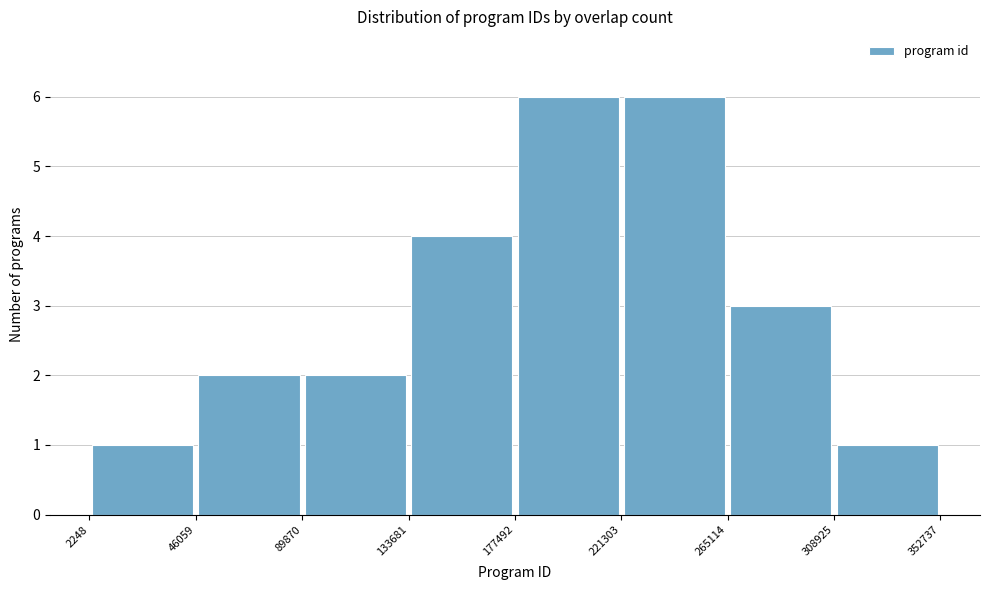

Reading left to right, list every bar in this chart as the range it spans on the x-axis followed by its height. The values are not printed on the chart, so give them approximately, as read against the axis.

2248 to 46059: 1
46059 to 89870: 2
89870 to 133681: 2
133681 to 177492: 4
177492 to 221303: 6
221303 to 265114: 6
265114 to 308925: 3
308925 to 352737: 1